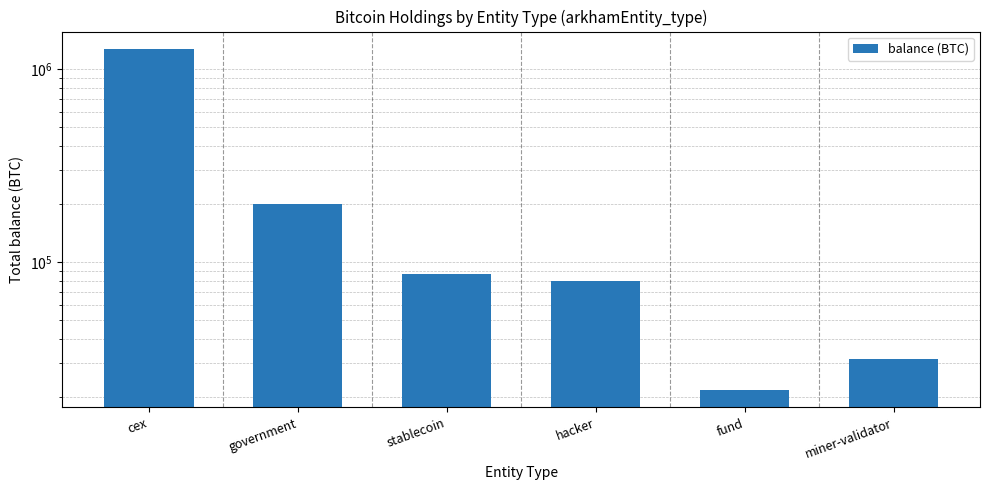

What is the sum of the values at hacker and government?

279971.4